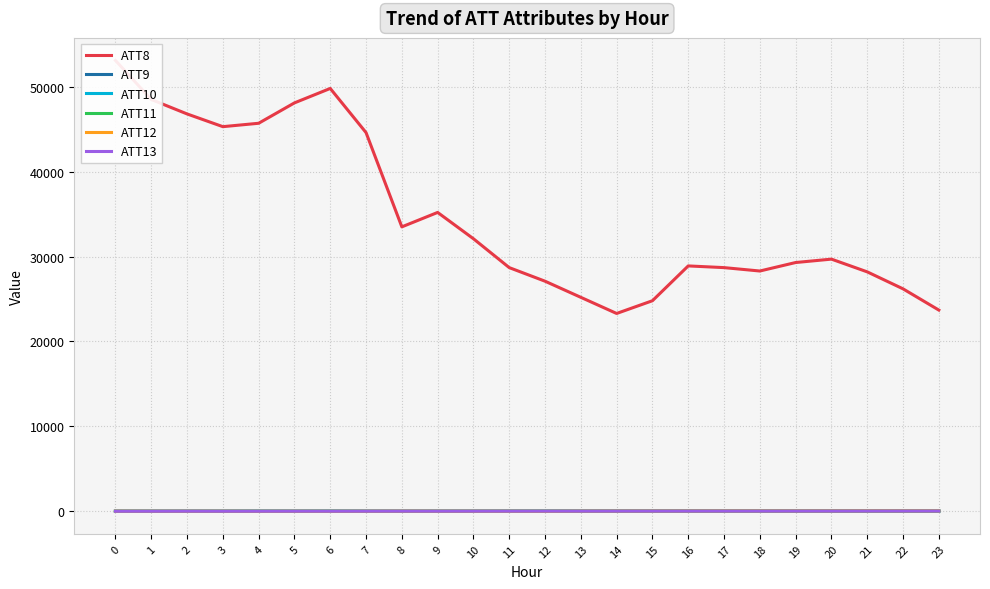

True or false: ATT11 has more than 0 interior local peaks.

True